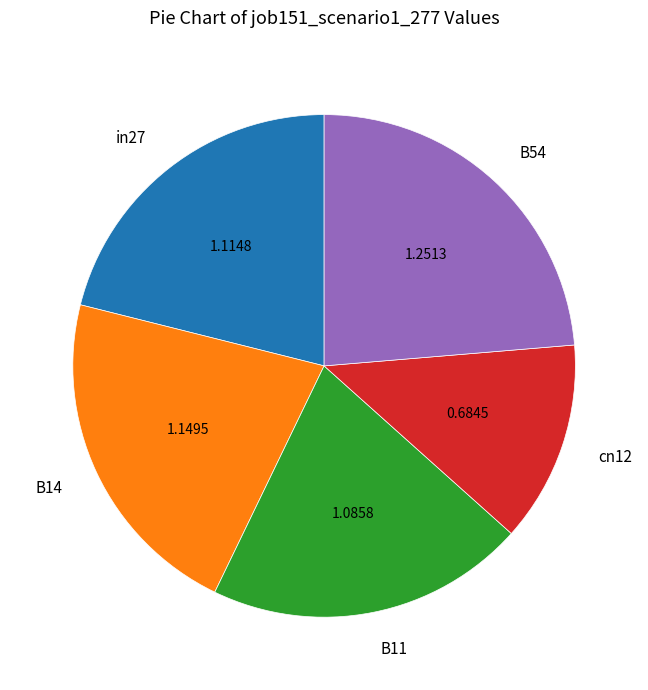

Between cn12 and B14, which is larger?

B14